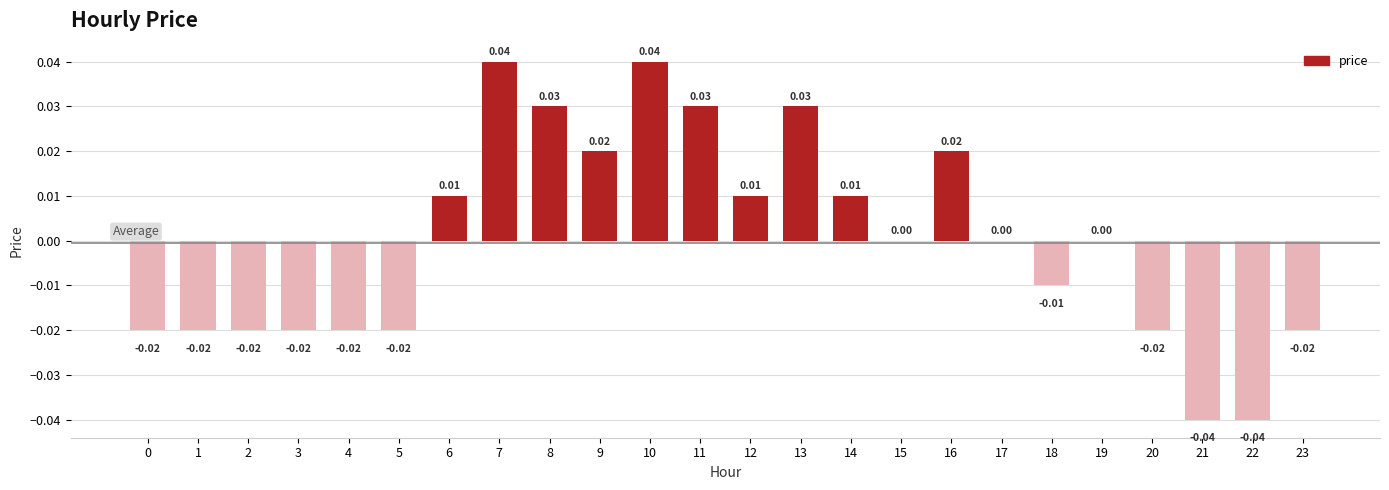

The value at 13 is 0.0. True or false?

True